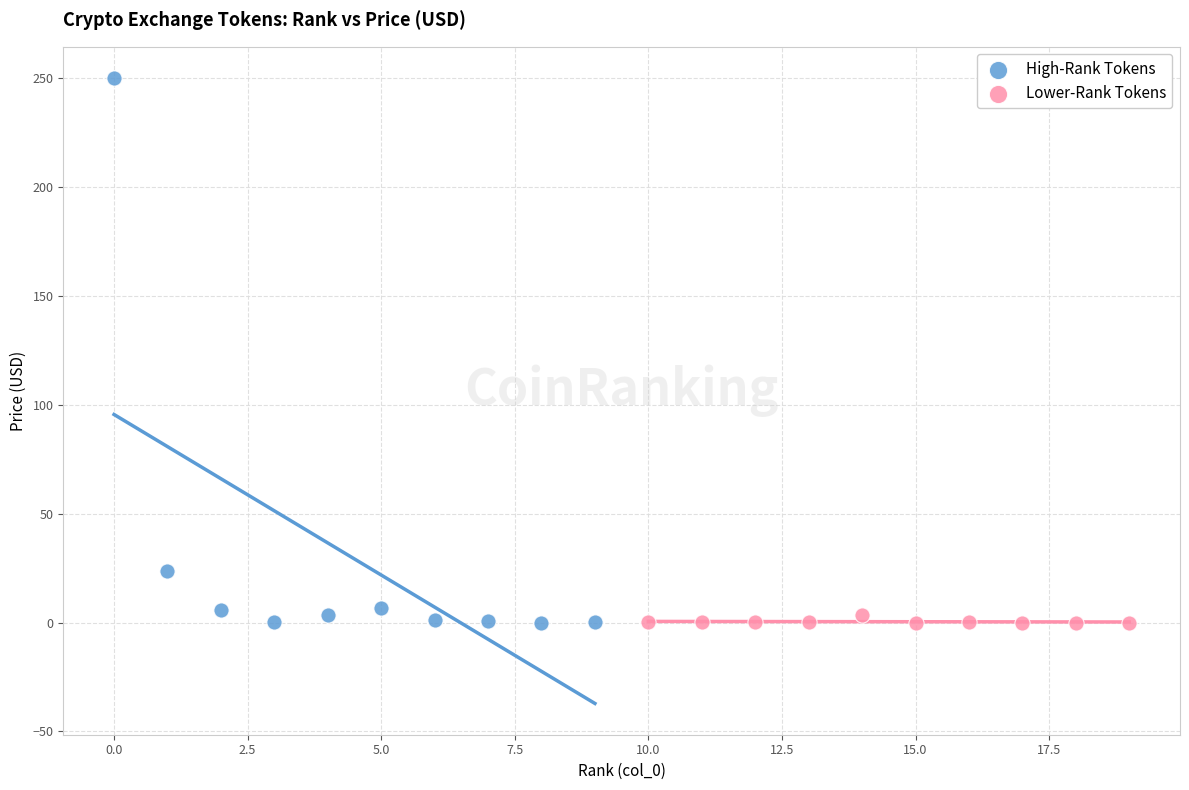

Which series reaches the maximum Y coordinate?

High-Rank Tokens